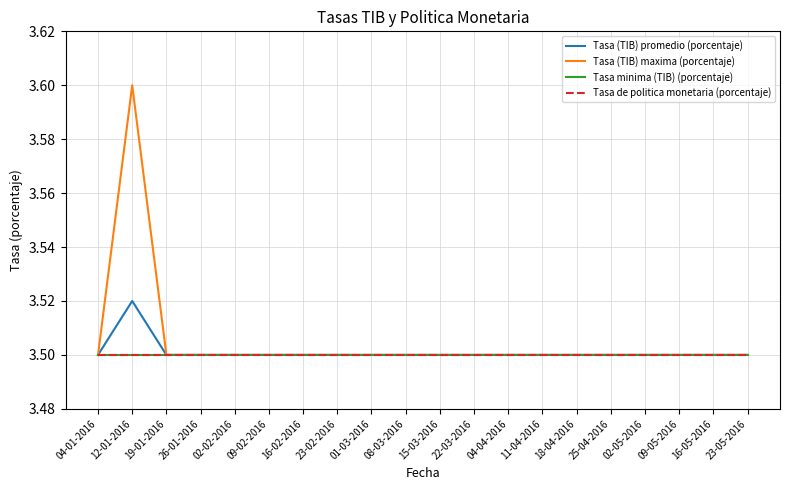

What is the approximate value of Tasa de politica monetaria (porcentaje) at 08-03-2016?

3.5